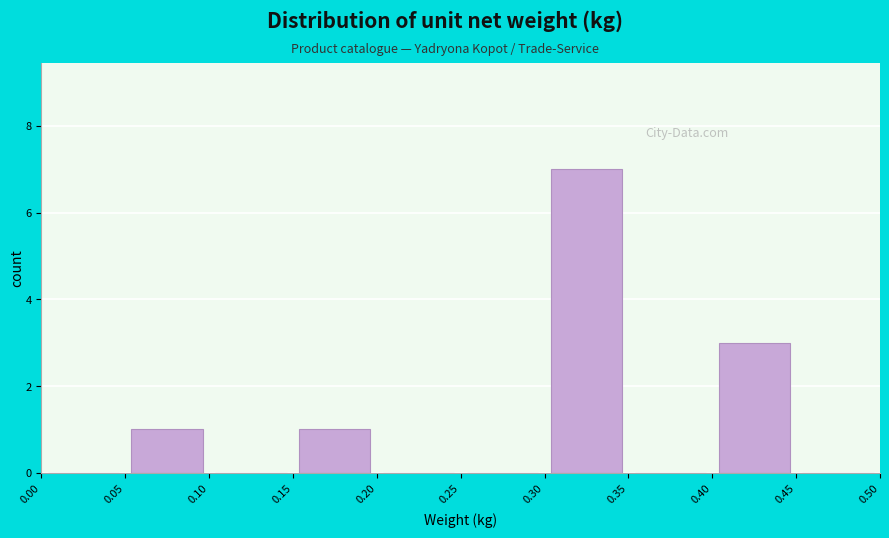

Reading left to right, transcribe this chart: for each bar, give the range it covers on the x-axis and its height. The values are not printed on the chart, so give them approximately, as read against the axis.

0.00 to 0.05: 0
0.05 to 0.10: 1
0.10 to 0.15: 0
0.15 to 0.20: 1
0.20 to 0.25: 0
0.25 to 0.30: 0
0.30 to 0.35: 7
0.35 to 0.40: 0
0.40 to 0.45: 3
0.45 to 0.50: 0